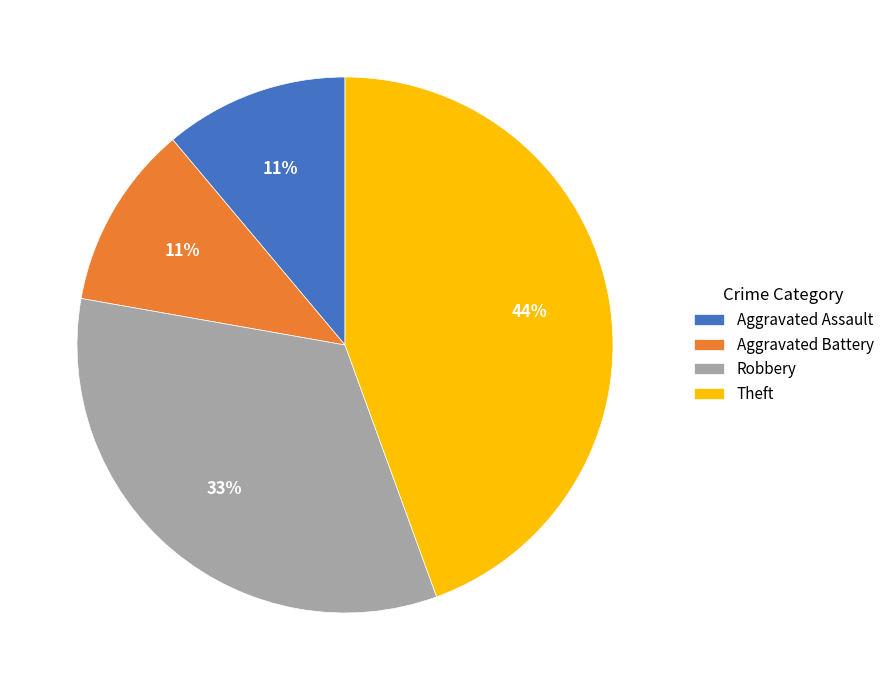

Count the number of slices in the pie.

4